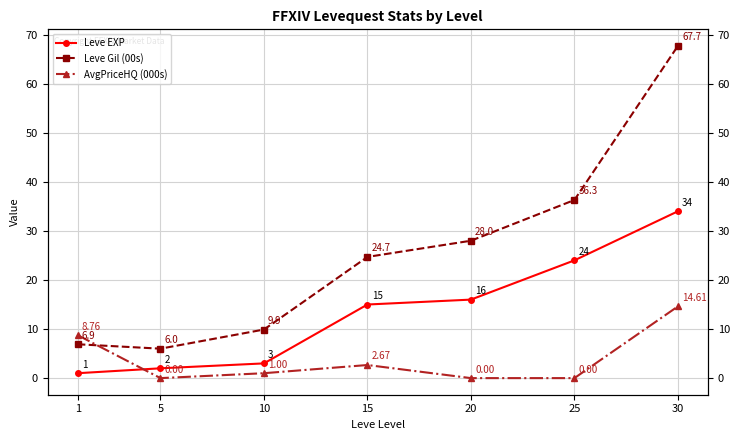

At which label does AvgPriceHQ (000s) first exceed 1?

1